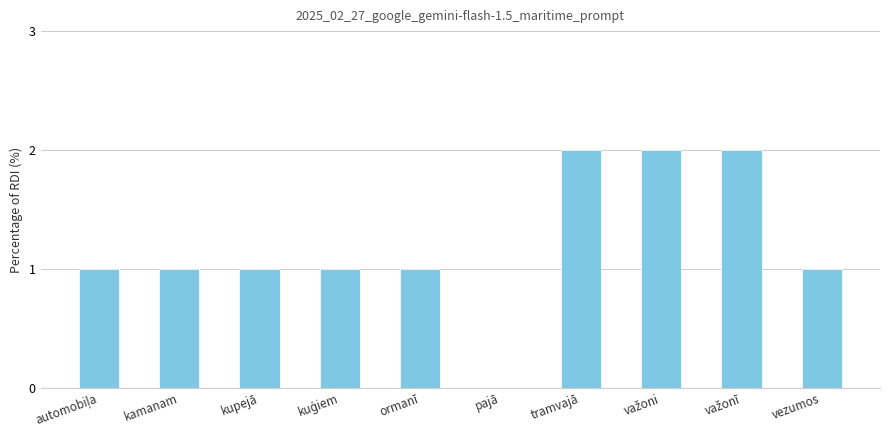

How many categories are shown in the chart?

10